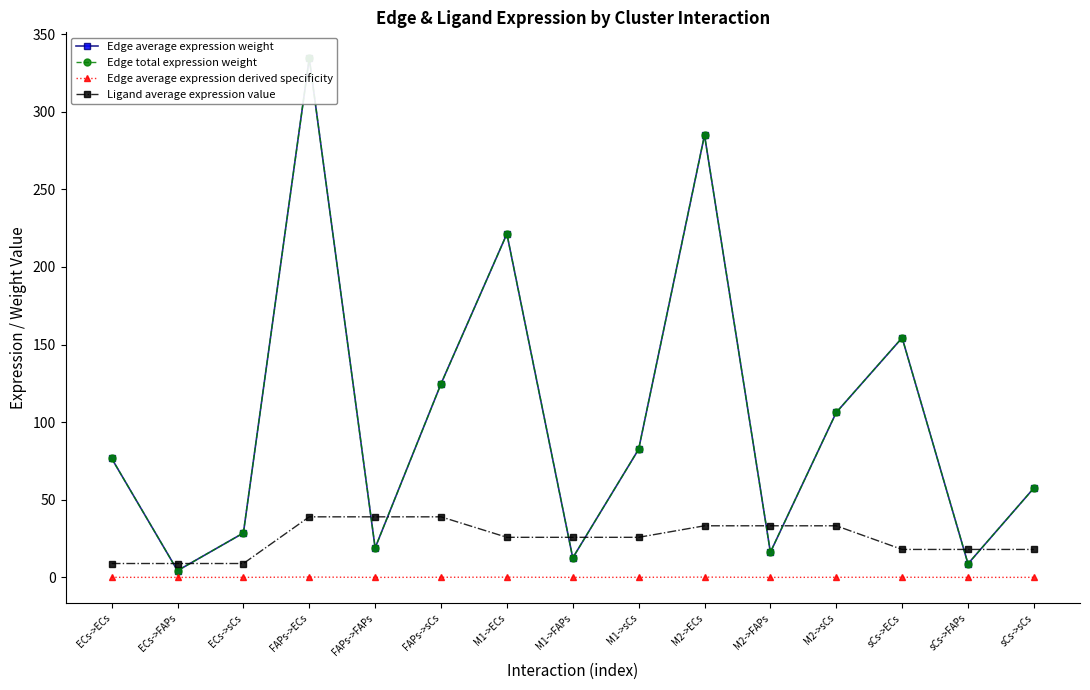

What is the label of the 6th point from the right?

M2->ECs